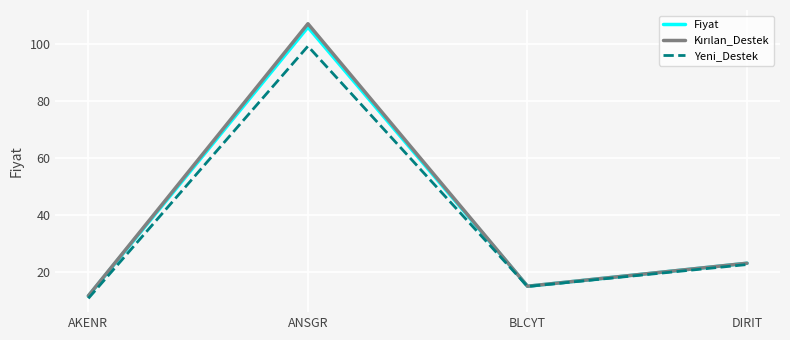

At which category does the chart reach its minimum across all series?

AKENR